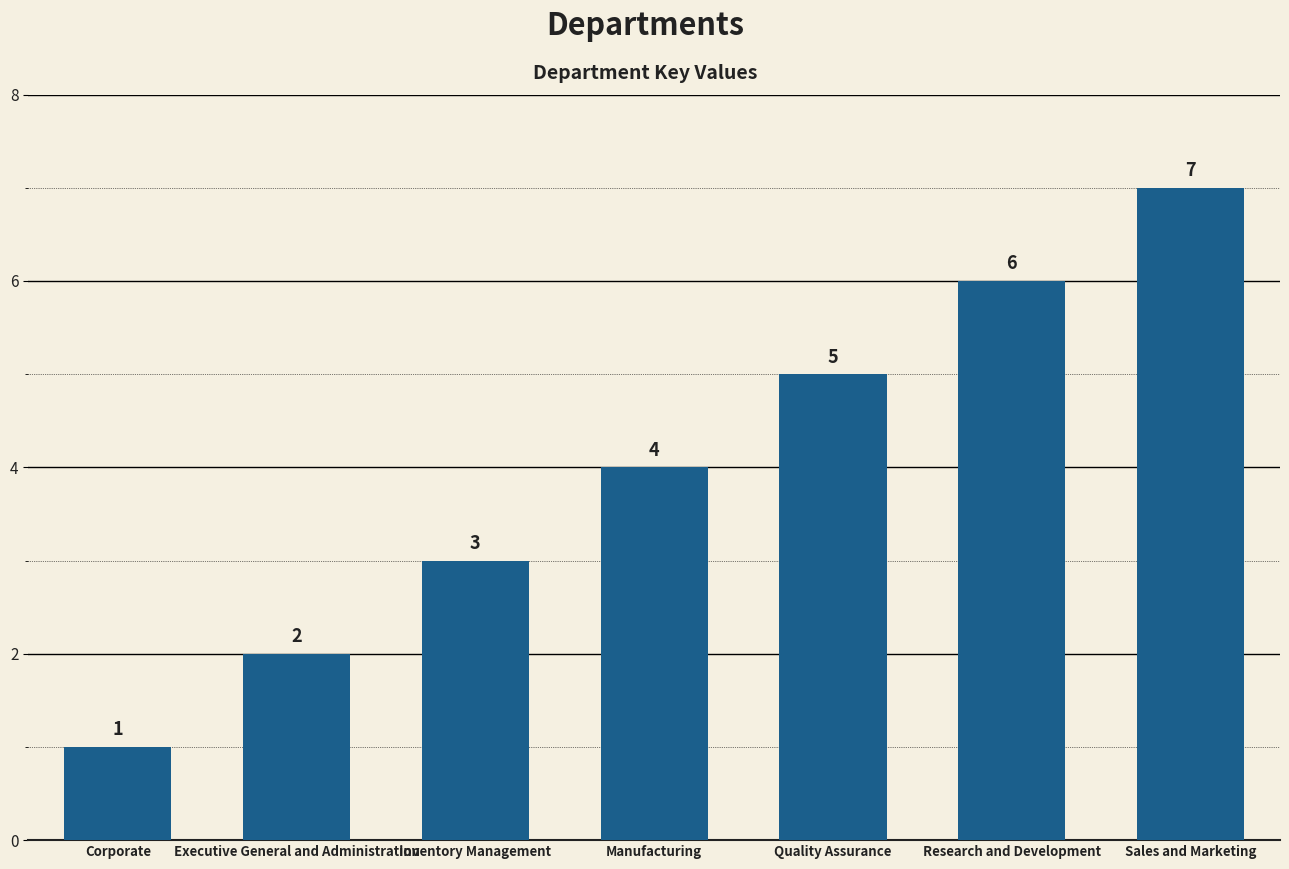

How many distinct data groups are displayed?

1